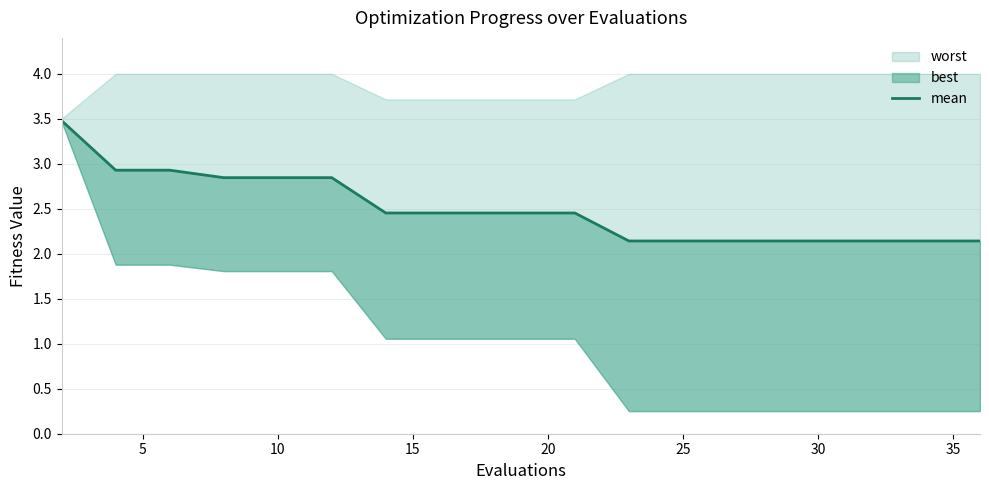

Is it true that the value at 5 is 2.9?

True